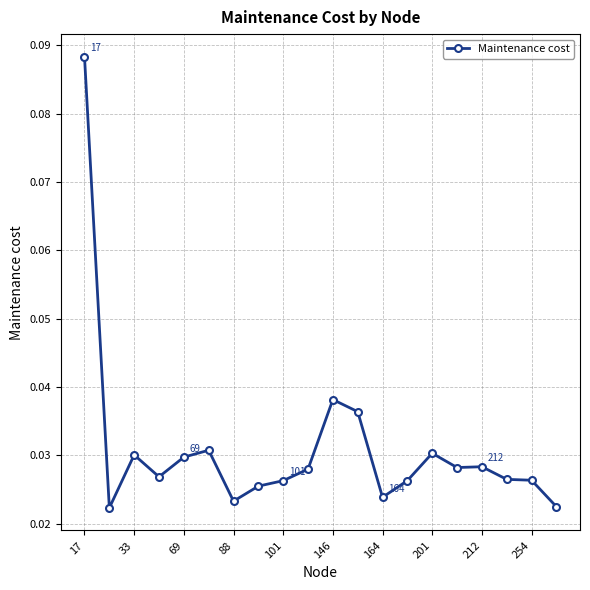

What is the sum of all values?

0.6